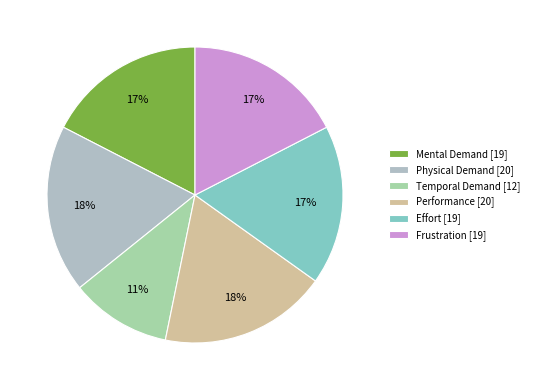

What is the smallest slice in the pie chart?

Temporal Demand